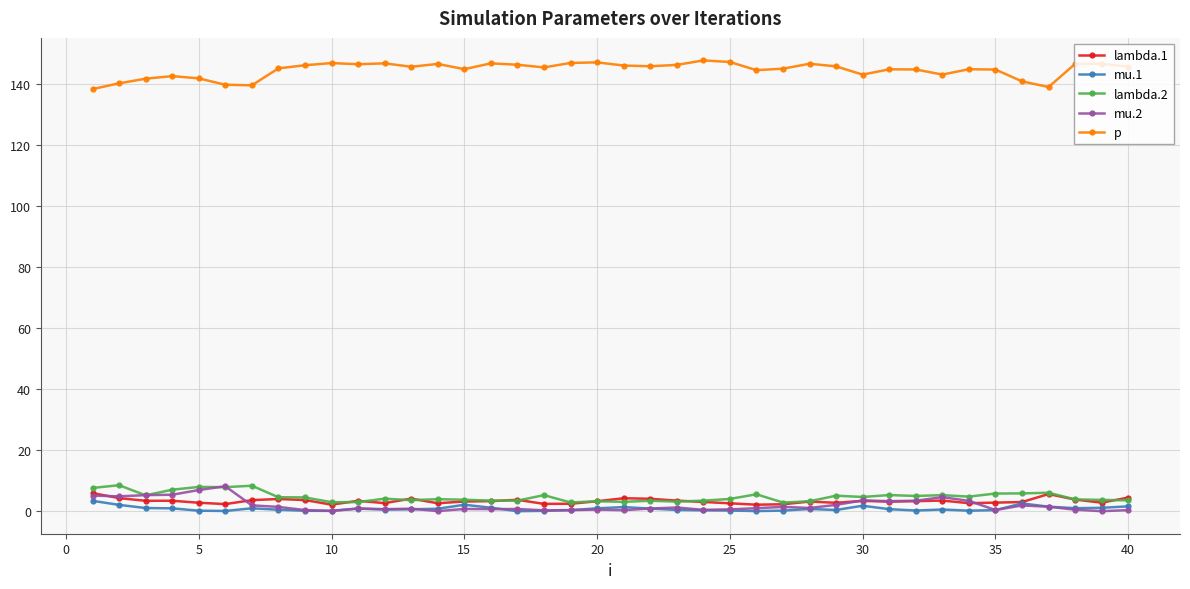

What is the lowest value of the p series?

138.4